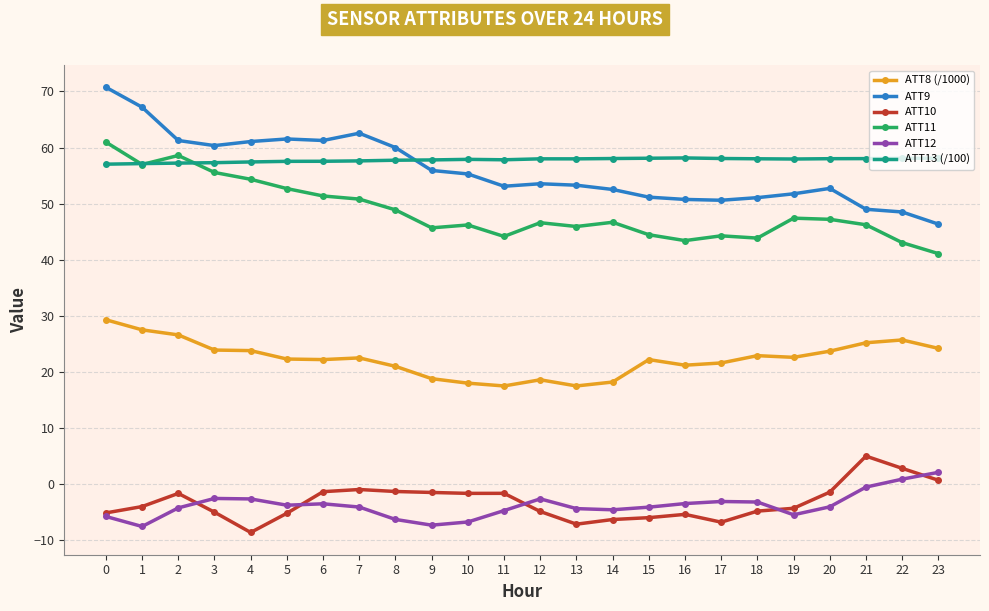

What is the total value across all series at 5?

185.1